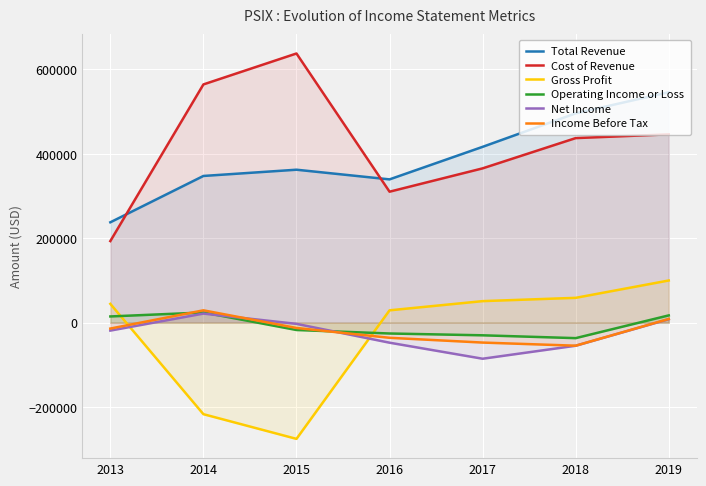

Which label corresponds to the smallest value in the chart?

2015